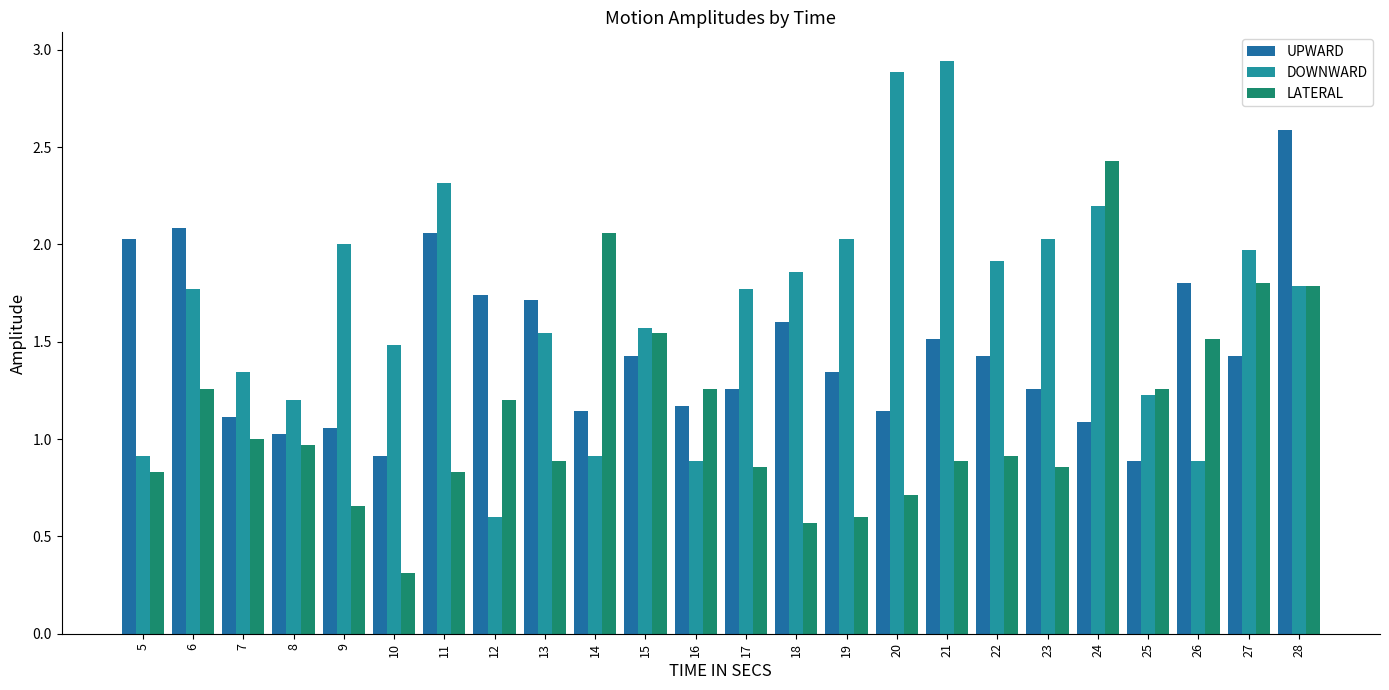

Which series changed the most between 9 and 16?

DOWNWARD